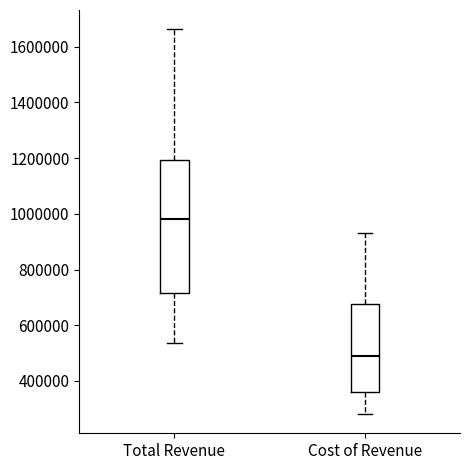

Which box is the tallest, from its lower edge to its upper edge?

Total Revenue